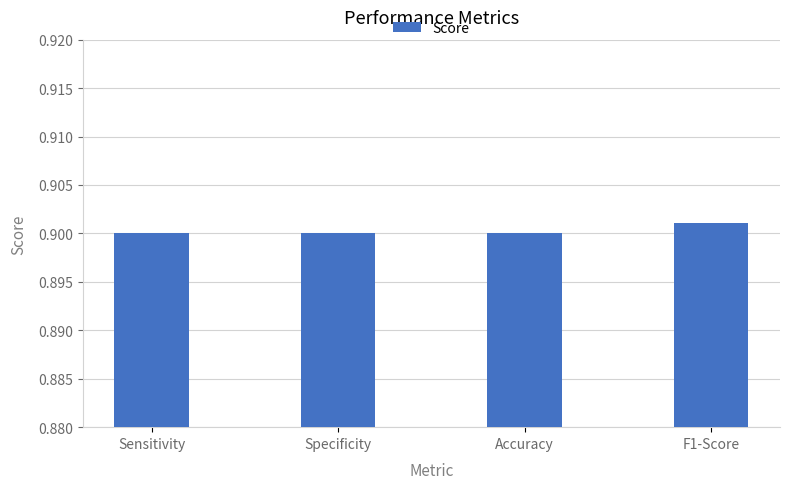

Are the bars grouped side by side (vs. stacked)?

No